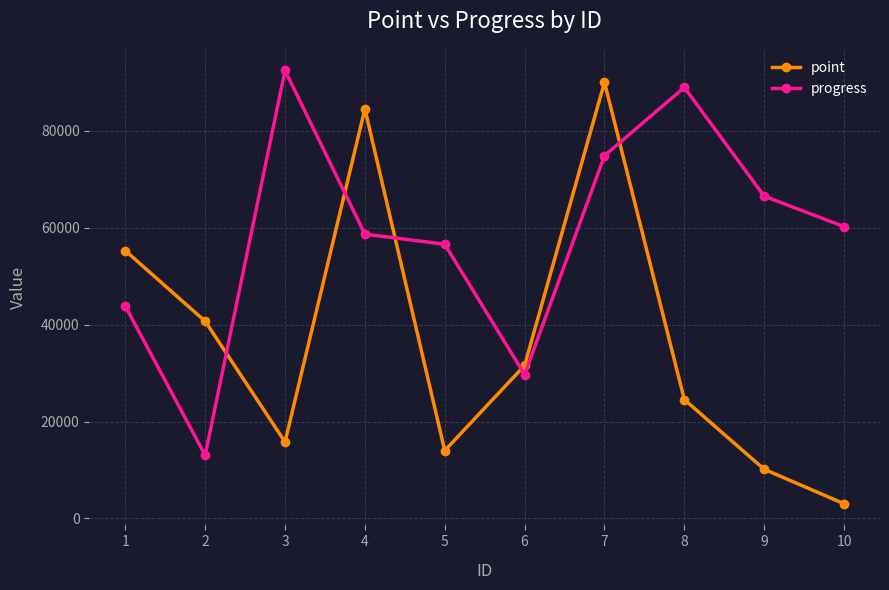

Where does the point series first go above 31567?

1